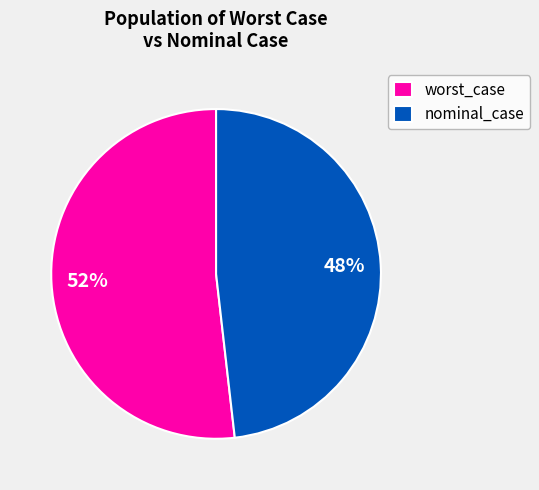

True or false: nominal_case accounts for 40% of the total.

False